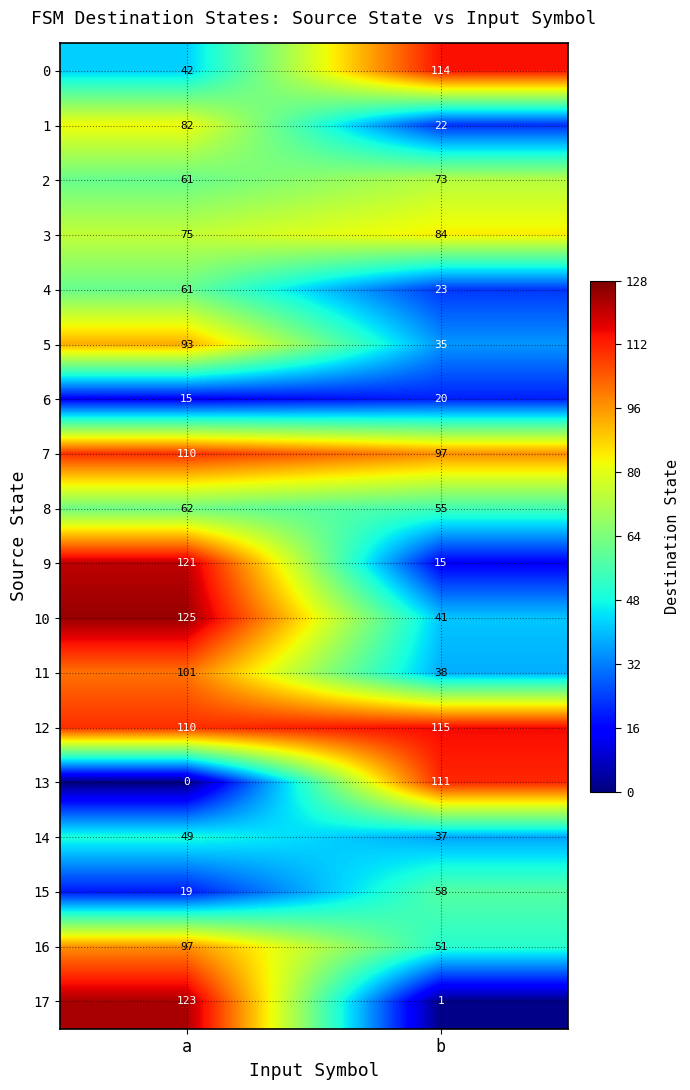

Is the value of 3 at b greater than the value of 15 at b?

Yes